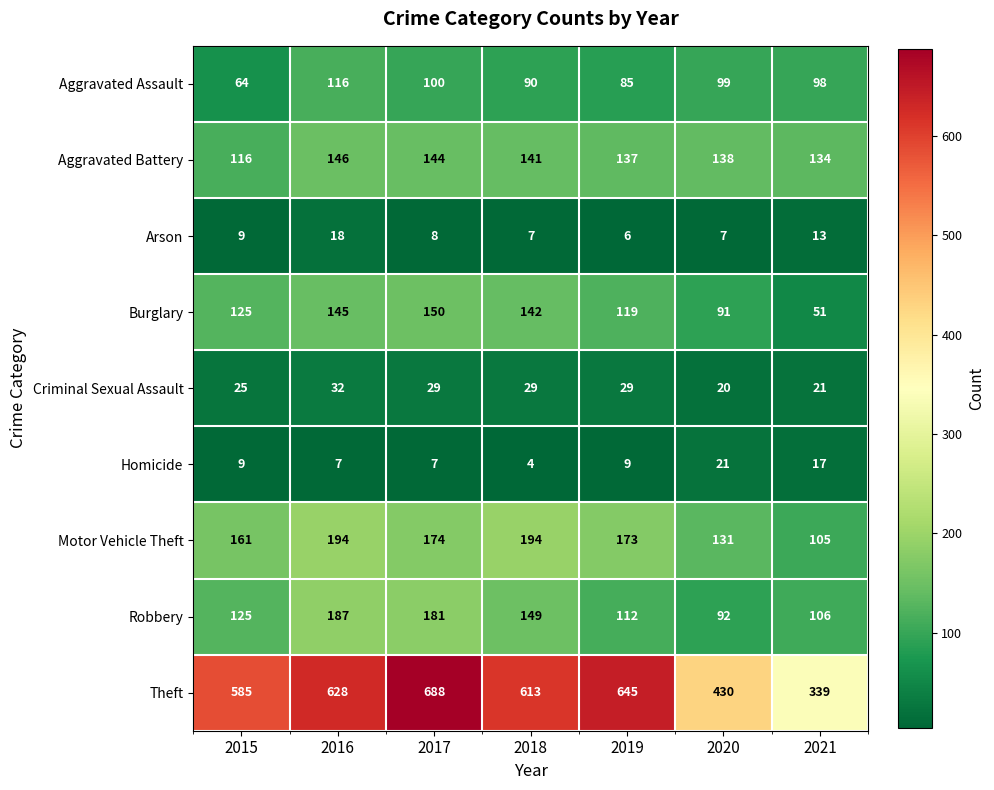

At how many categories does at least one series exceed 310?

7